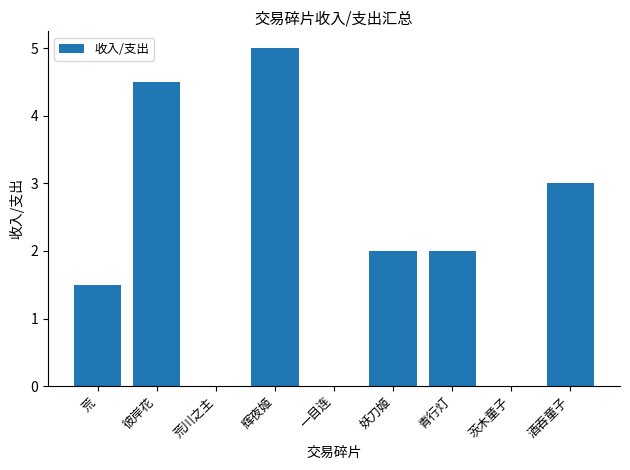

True or false: the data shows -2.5 at 茨木童子.

False